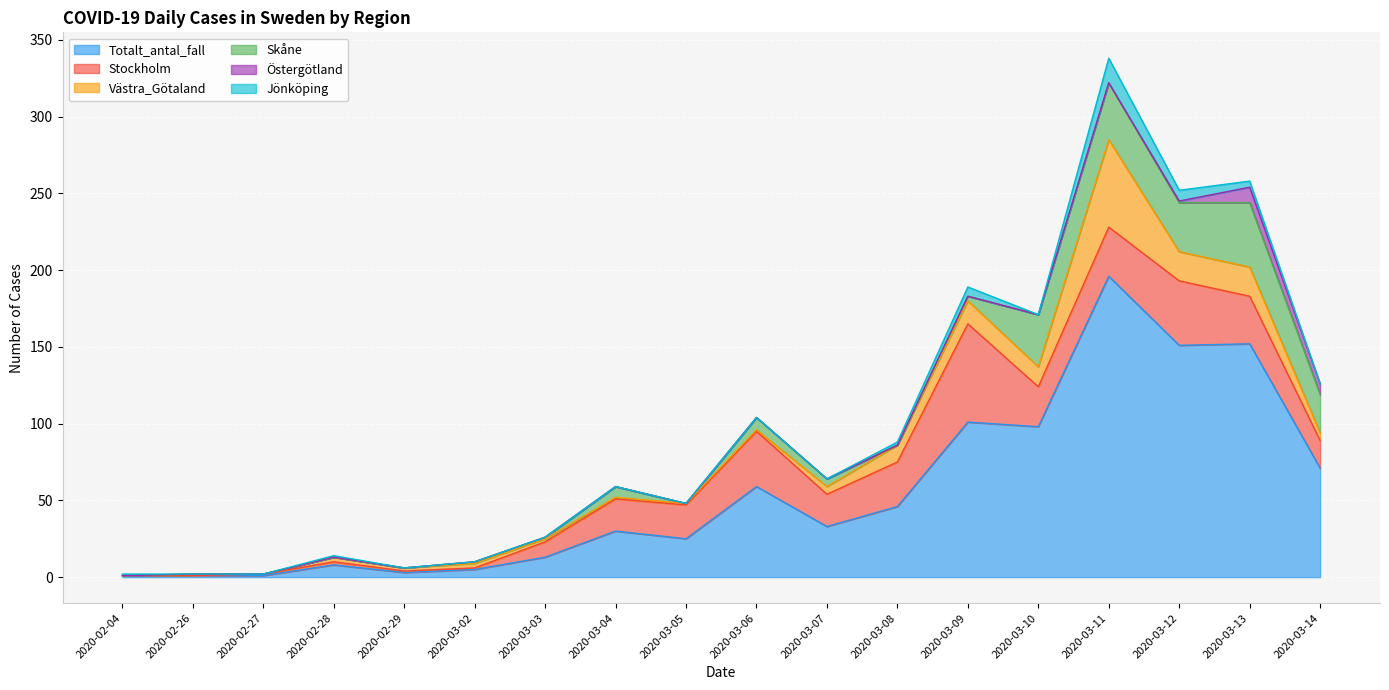

Is the value of Östergötland at 2020-02-27 greater than the value of Totalt_antal_fall at 2020-03-10?

No